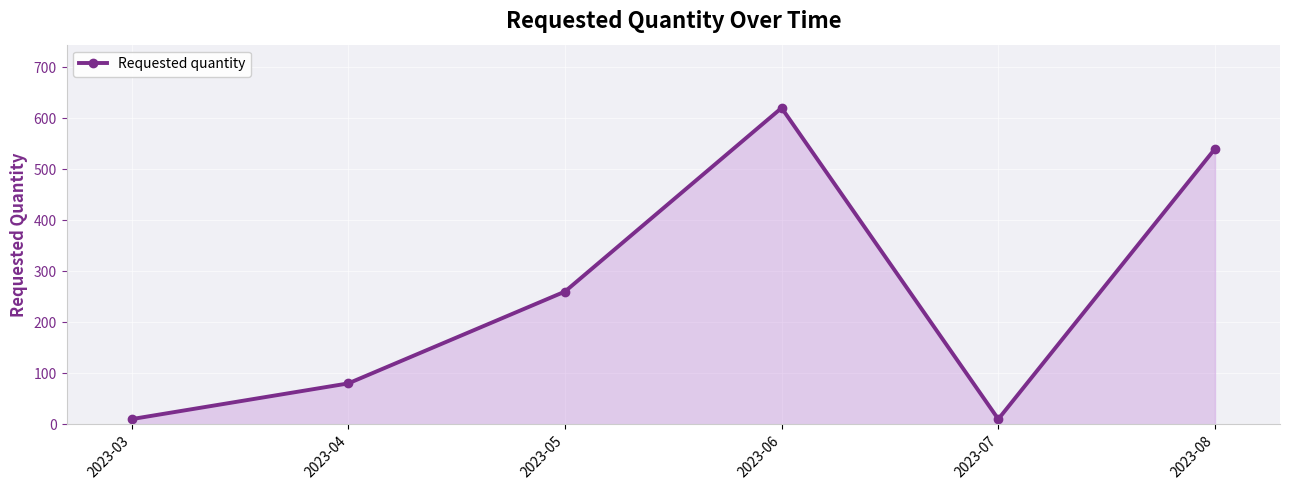

How many points are lower than both their immediate neighbors (excluding endpoints)?

1